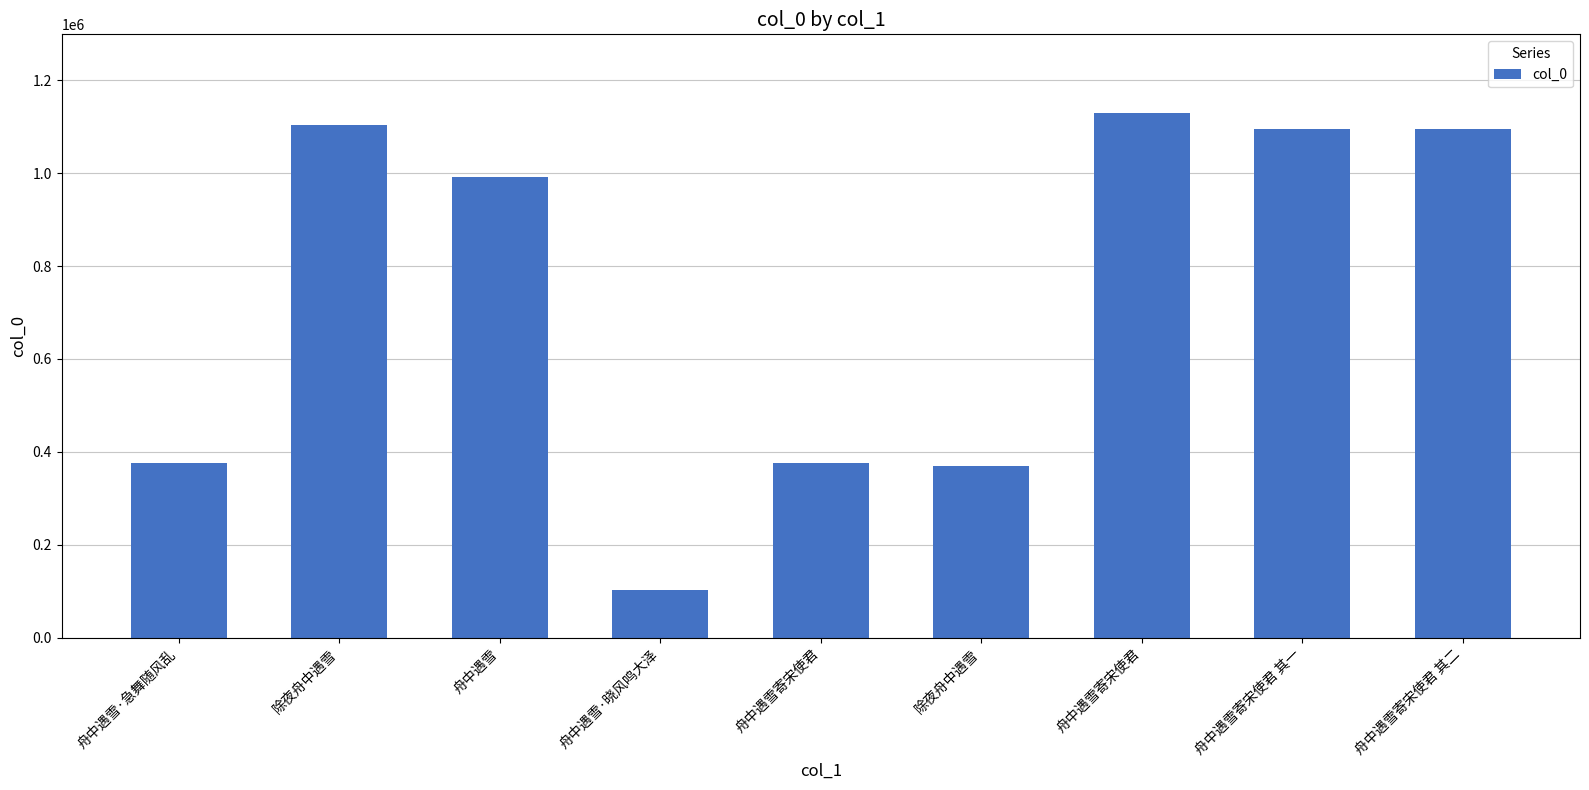

Are the bars horizontal?

No